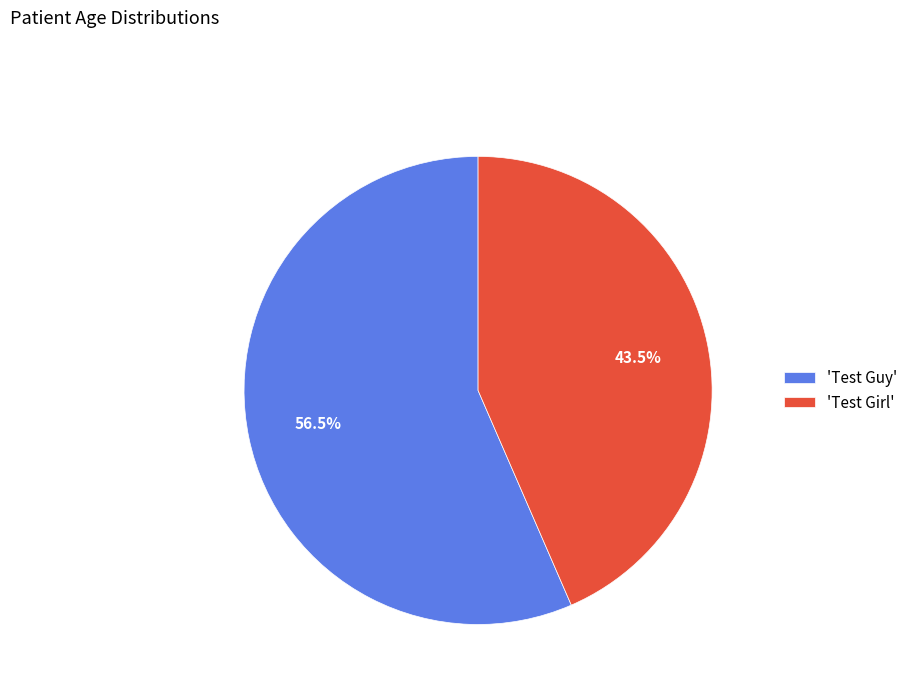

Is the sum of 'Test Guy' and 'Test Girl' greater than half?

Yes